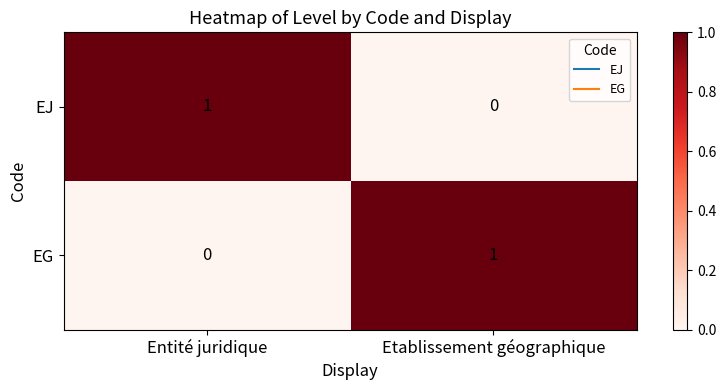

The value of EG at Etablissement géographique is 1. True or false?

True